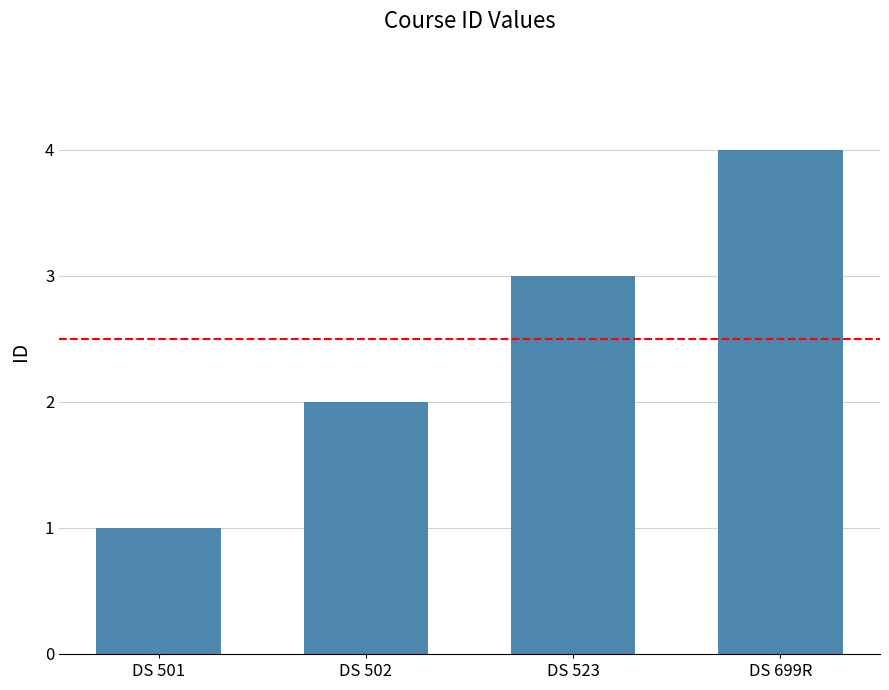

True or false: the data shows 1 at DS 502.

False